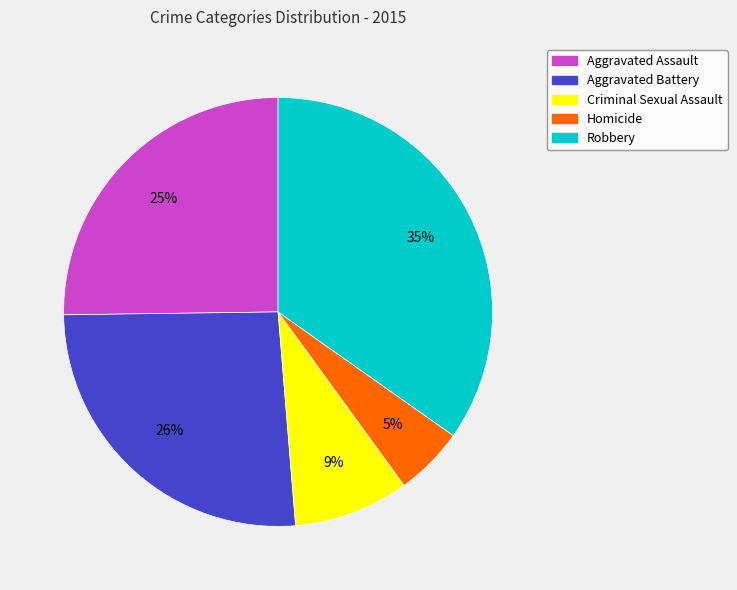

To the nearest percent, what portion does Aggravated Assault represent?

25%